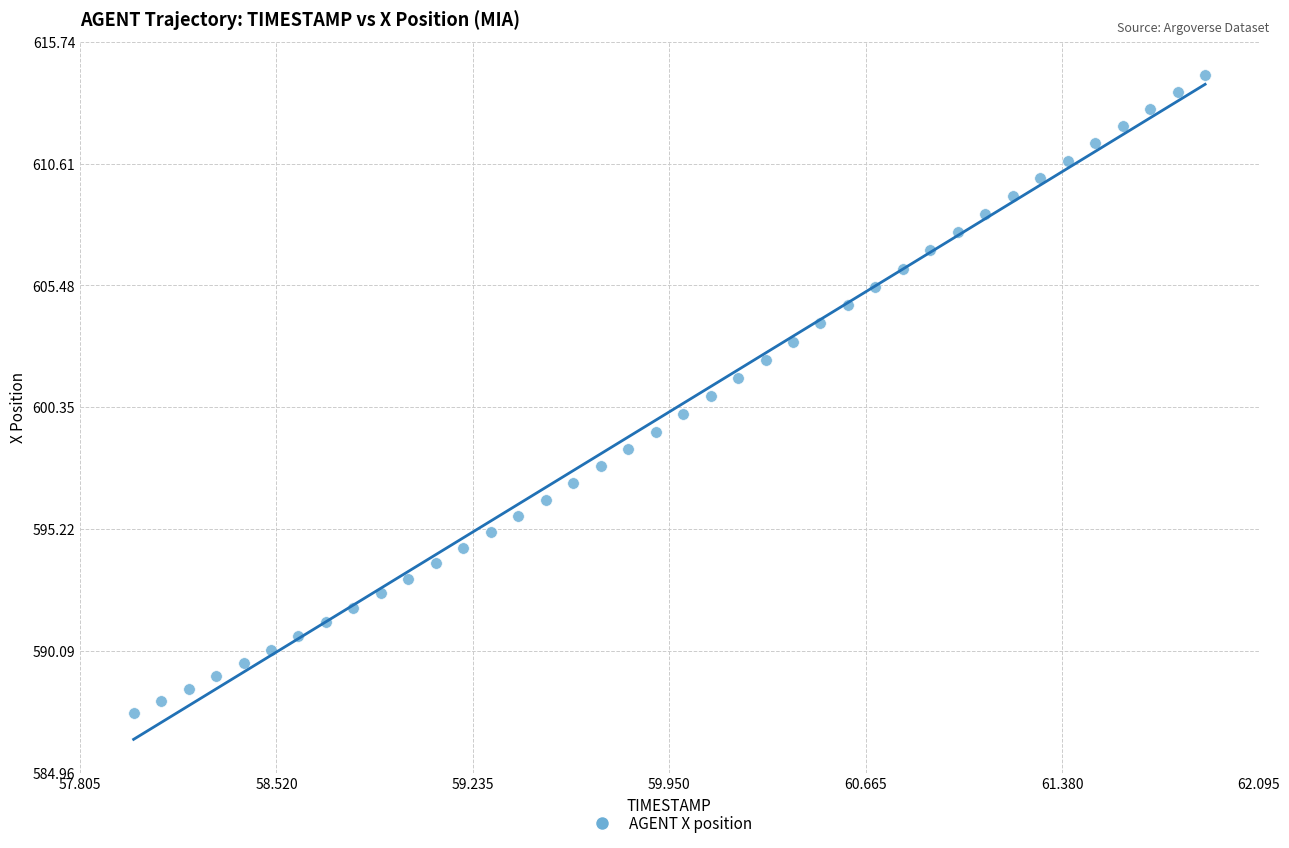

What is the range of Y values (max minus min)?

26.9